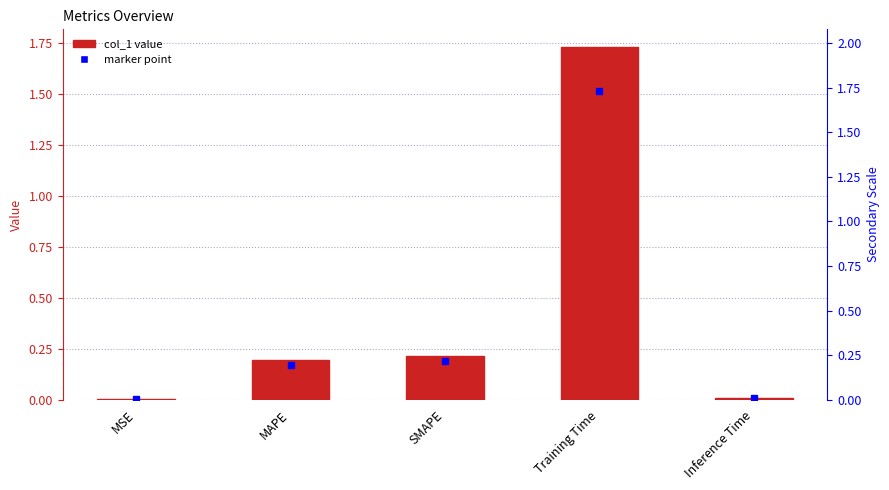

Does the chart contain stacked bars?

No